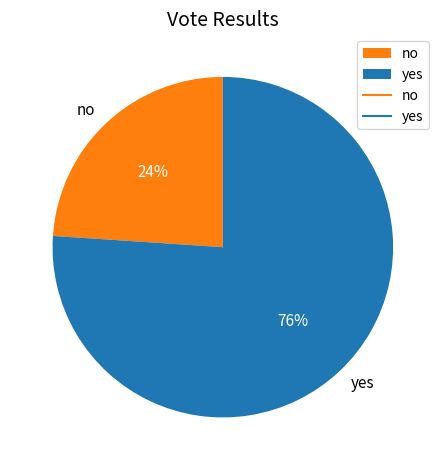

Is yes the majority of the pie?

Yes